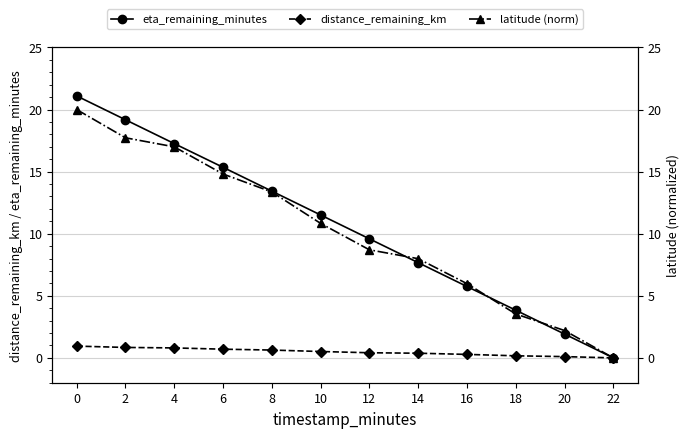

What is the spread (max minus min) of values at 20?

2.1